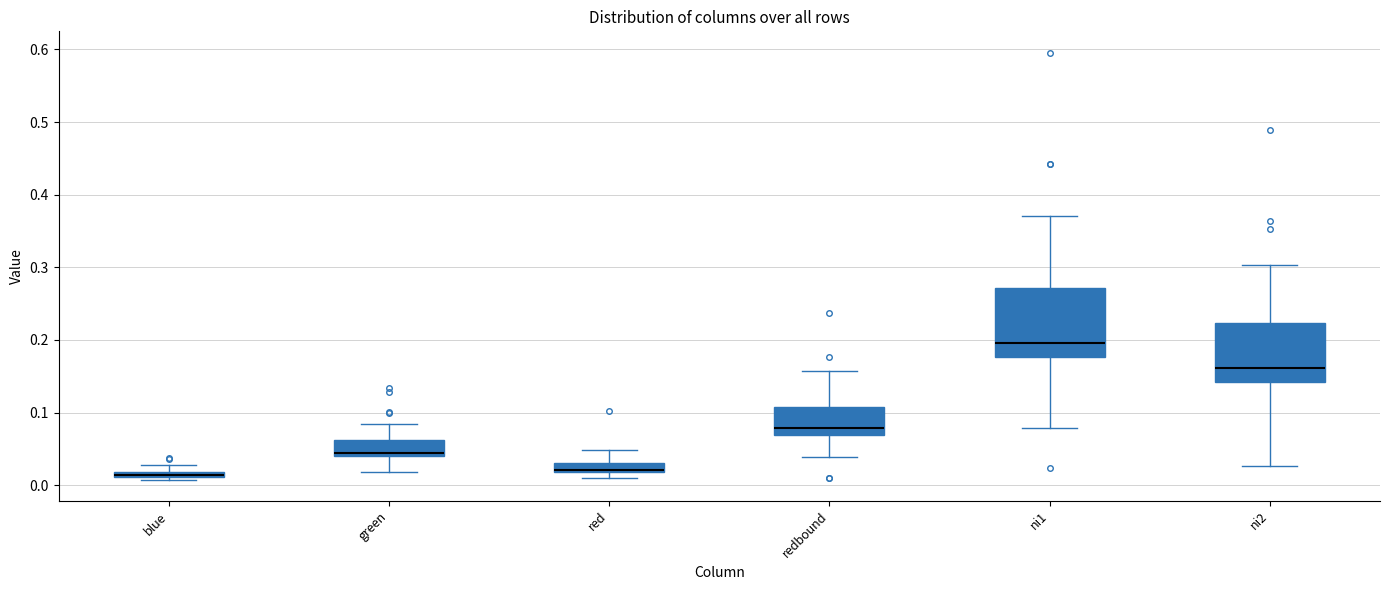

Where is the lower edge of the box for green on the y-axis? The values are not printed on the chart, so give them approximately, as read against the axis.

0.04